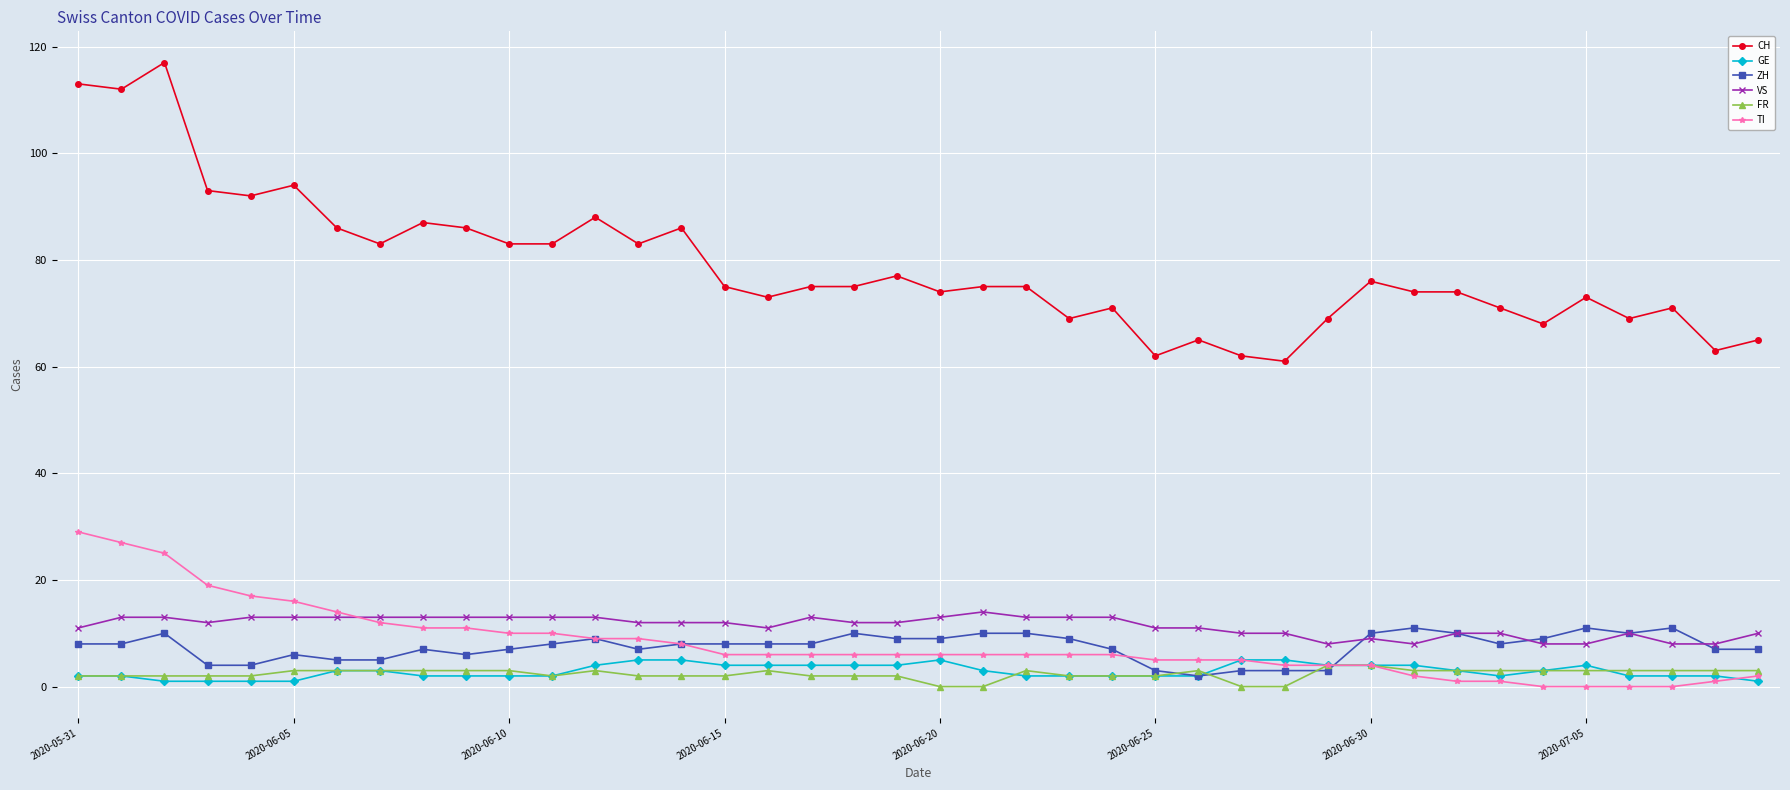

True or false: VS and FR intersect in this chart.

False